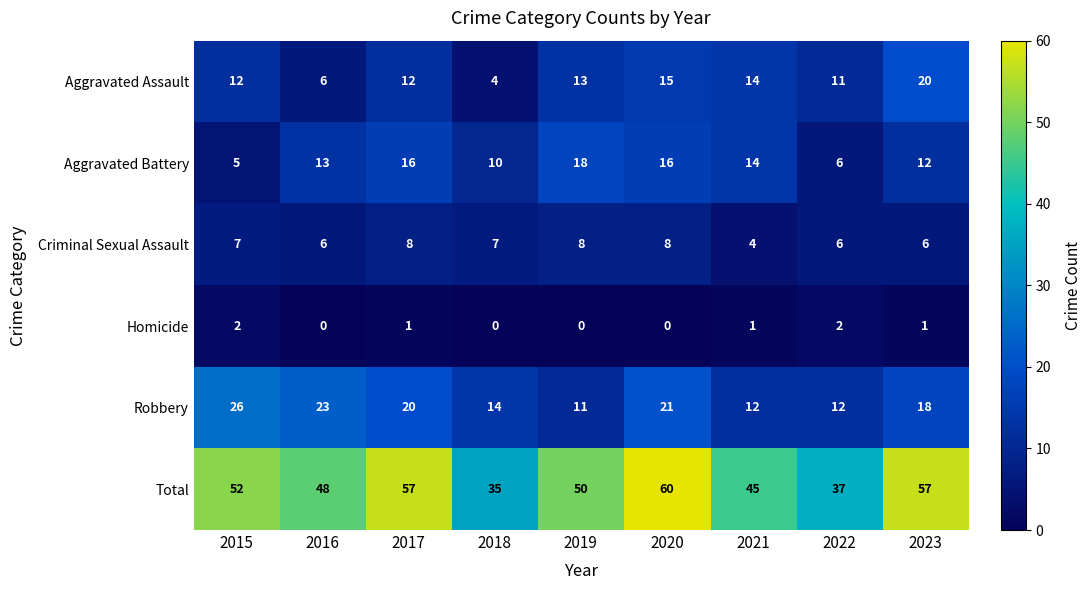

At how many categories does at least one series exceed 1?

9